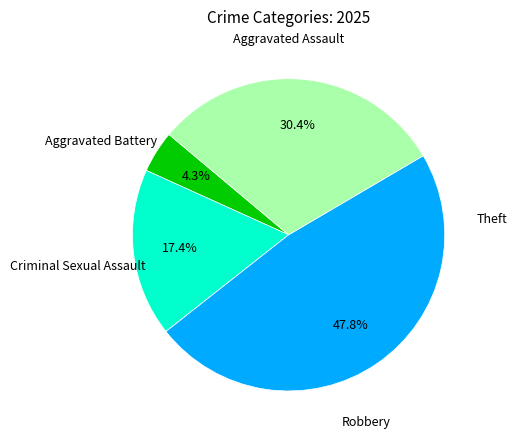

Is there any slice that represents more than half of the pie?

No